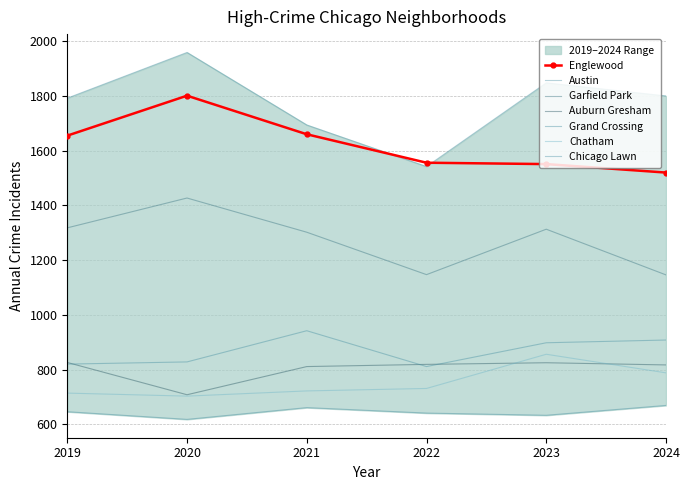

What is the approximate value of 2021 at Auburn Gresham, to the nearest 50?

800